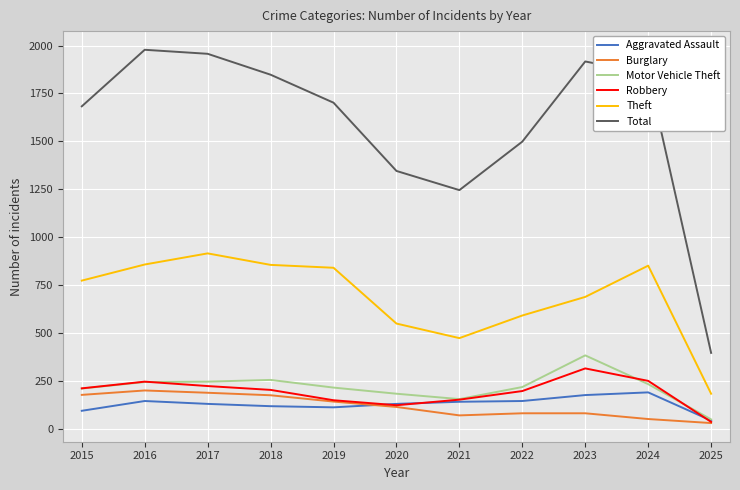

What is the difference between the maximum and second lowest values in the Theft series?

442